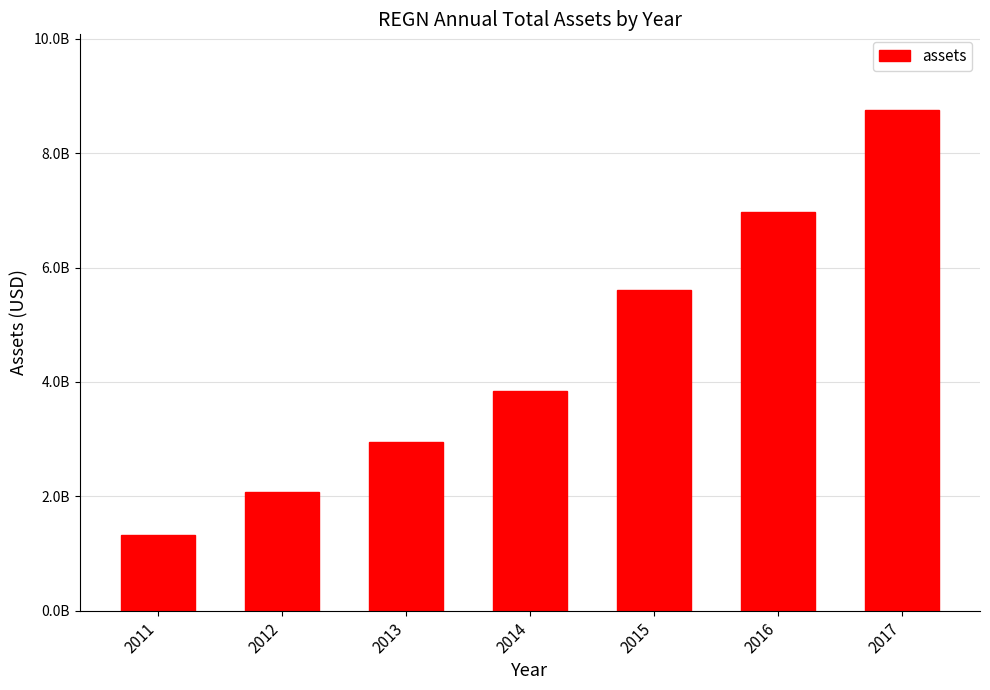

Does the chart contain any negative values?

No